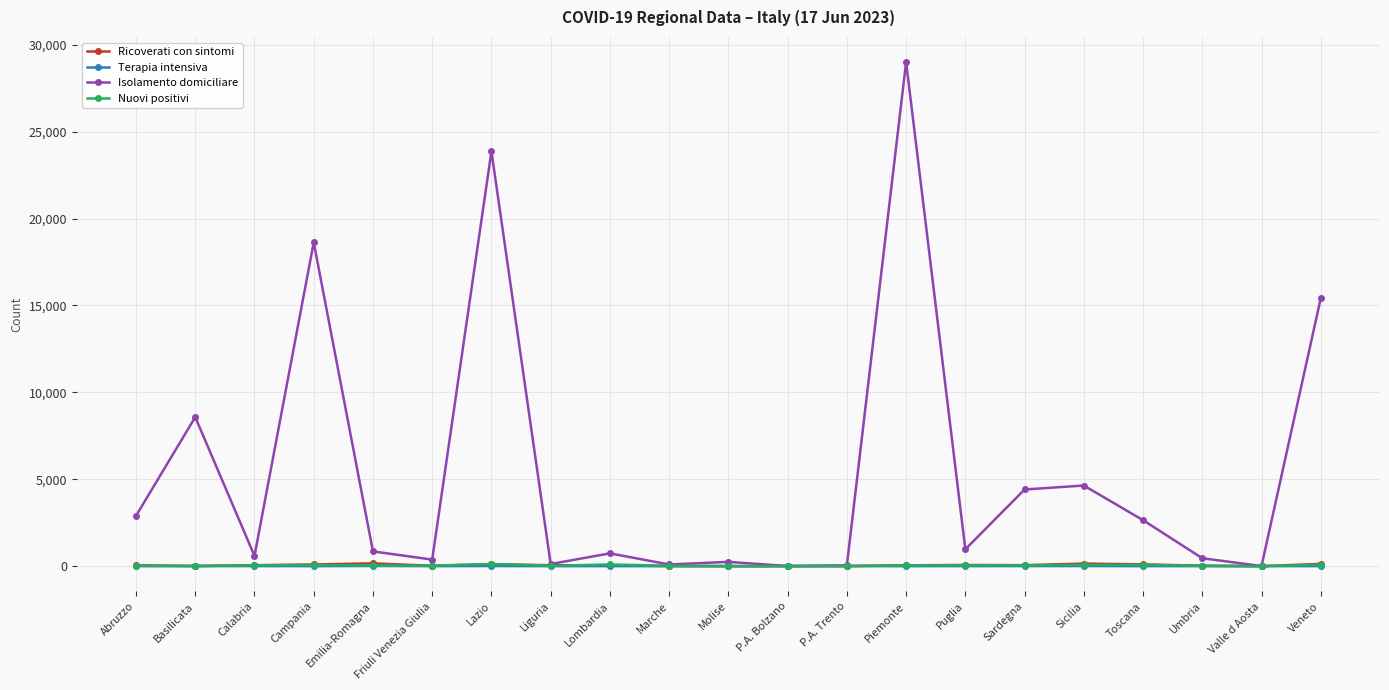

What is the sum of the Ricoverati con sintomi values at Friuli Venezia Giulia and Valle d Aosta?

22